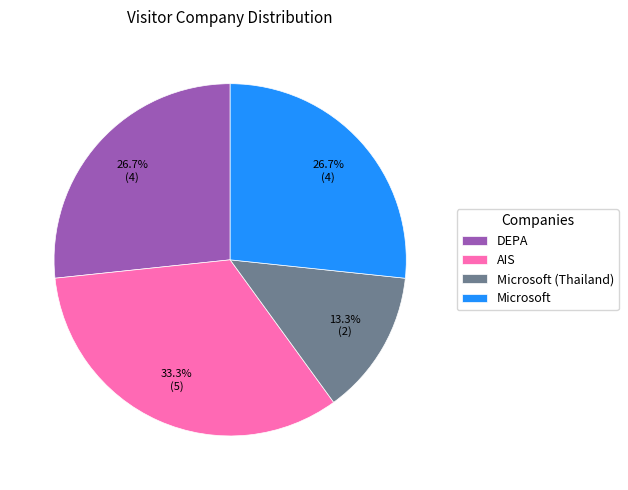

Approximately how many times larger is the value at DEPA compared to Microsoft (Thailand)?

2.0